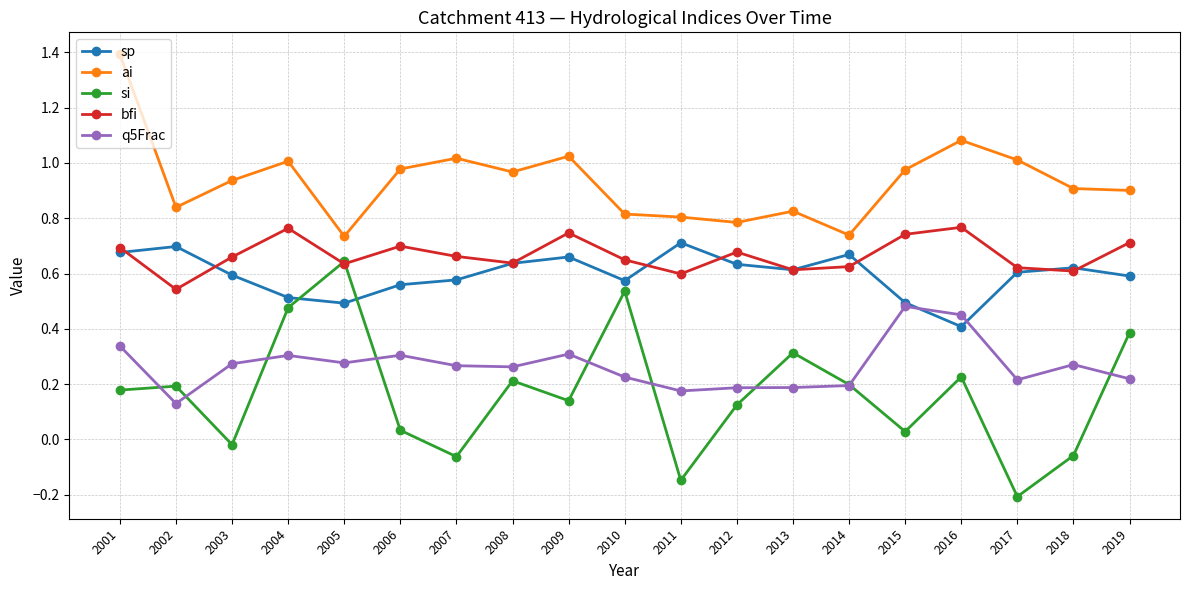

Count the number of data series in this chart.

5